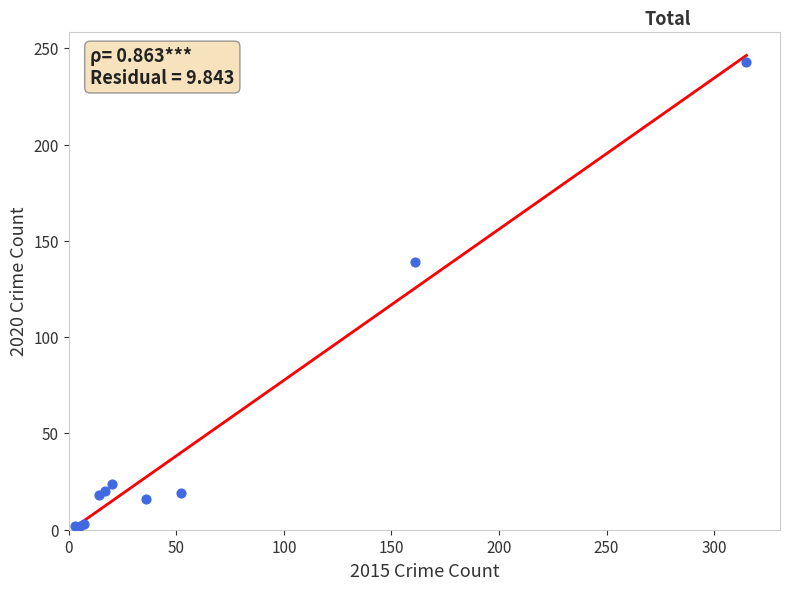

What Y value in the scatter plot is closest to 122?

139